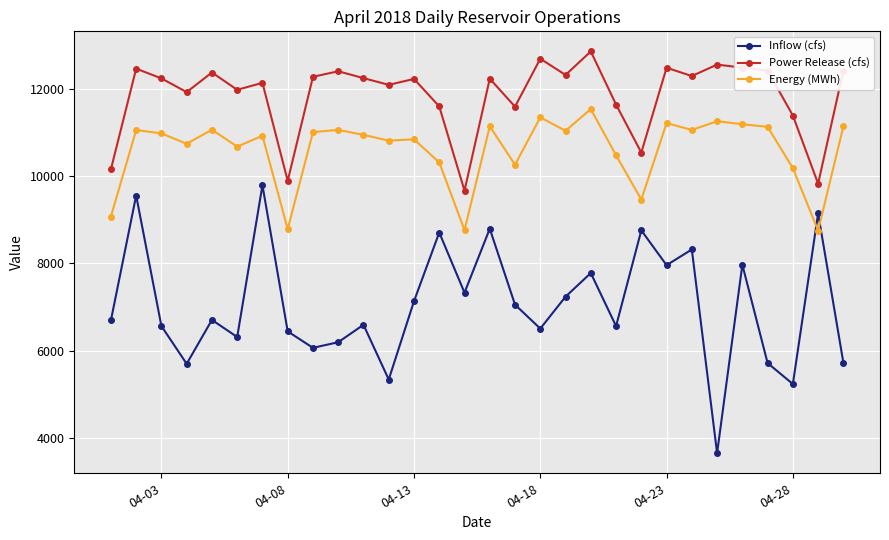

What is the maximum value for Energy (MWh)?

11535